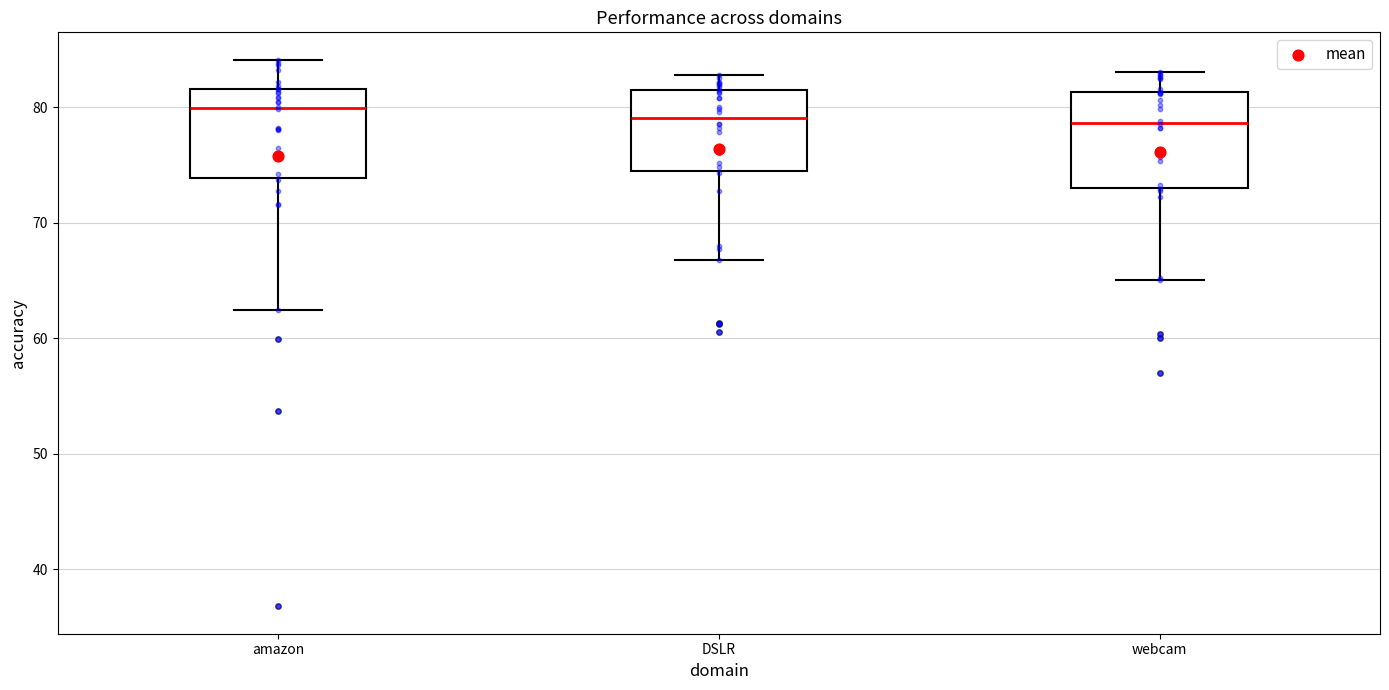

Where does the lower whisker of the box for DSLR end on the y-axis? The values are not printed on the chart, so give them approximately, as read against the axis.

67